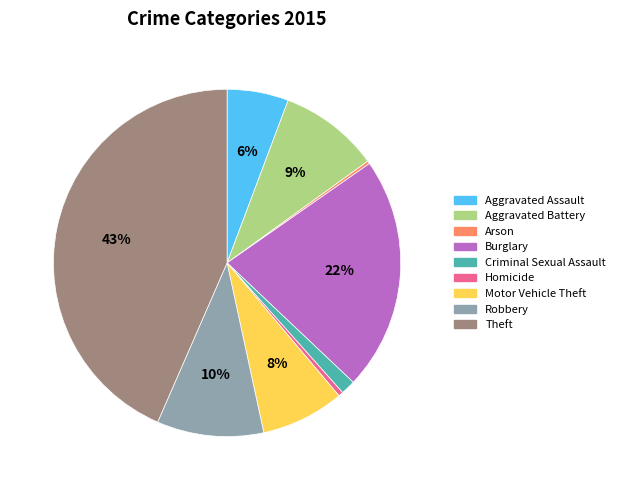

Is it true that Burglary is 22% of the pie?

True